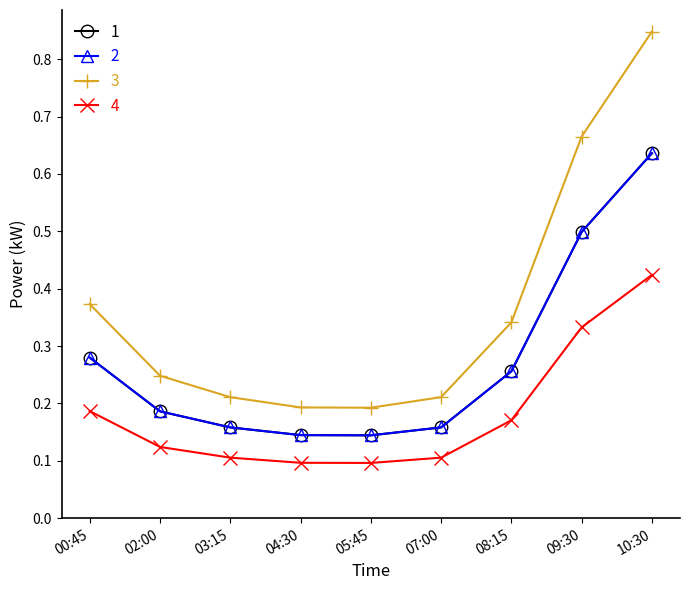

Does the chart have visible grid lines?

No